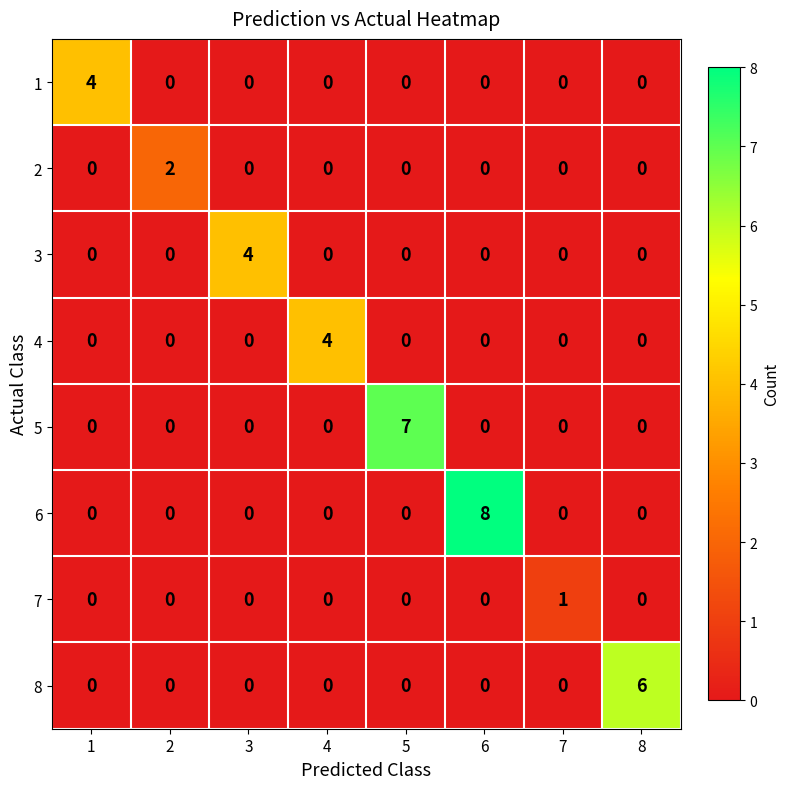

Which series has the largest range (max minus min)?

6